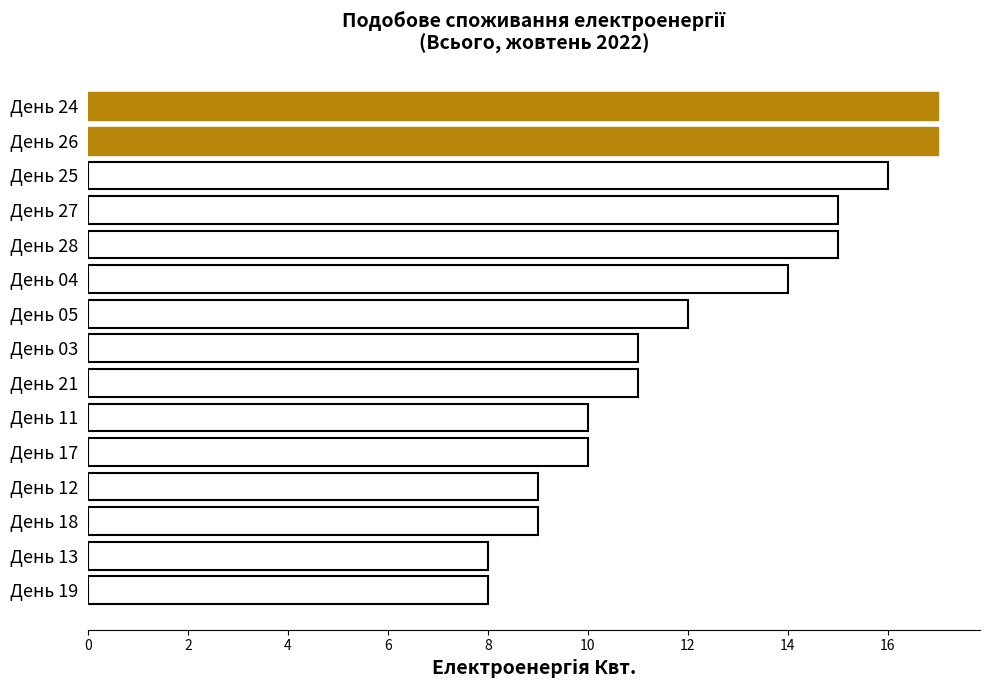

At which label is the value closest to 12?

День 05